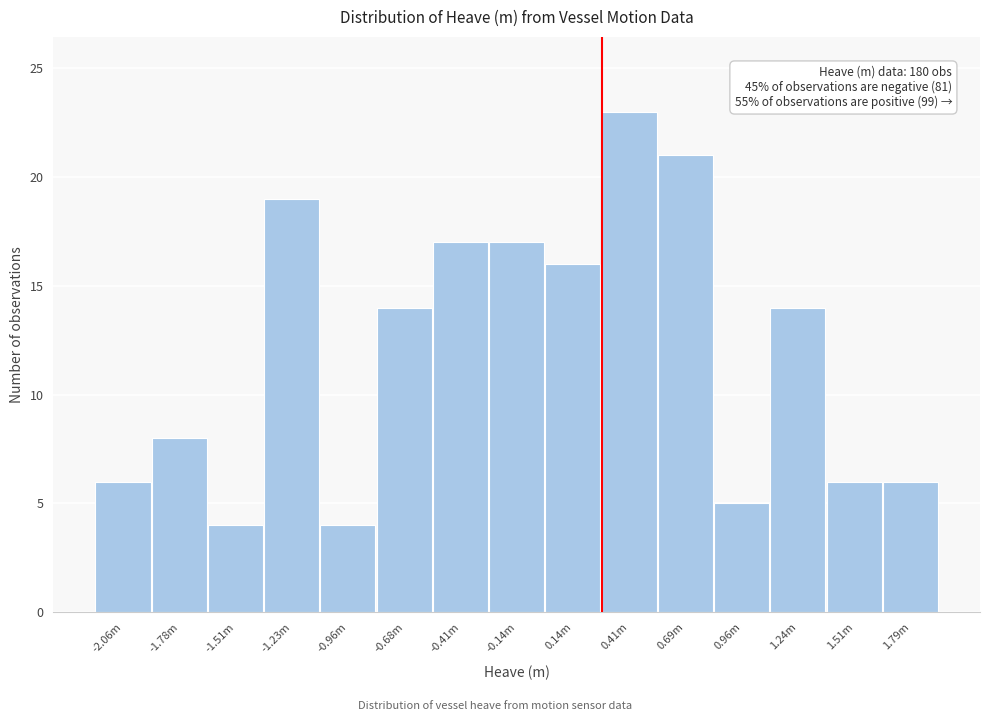

Reading left to right, what are all the values shown in this chart?

6	8	4	19	4	14	17	17	16	23	21	5	14	6	6